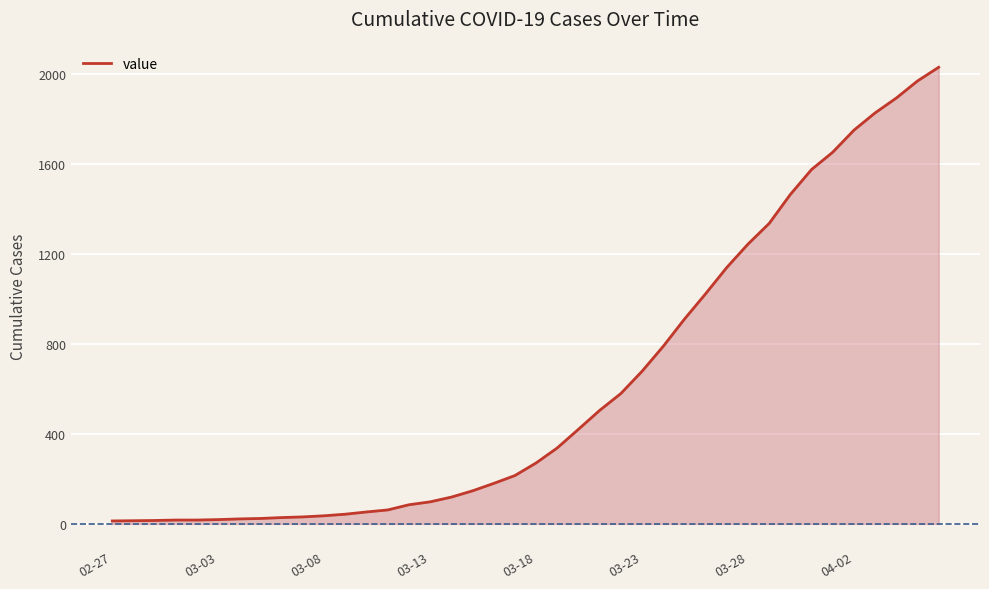

What is the greatest value displayed?

2032